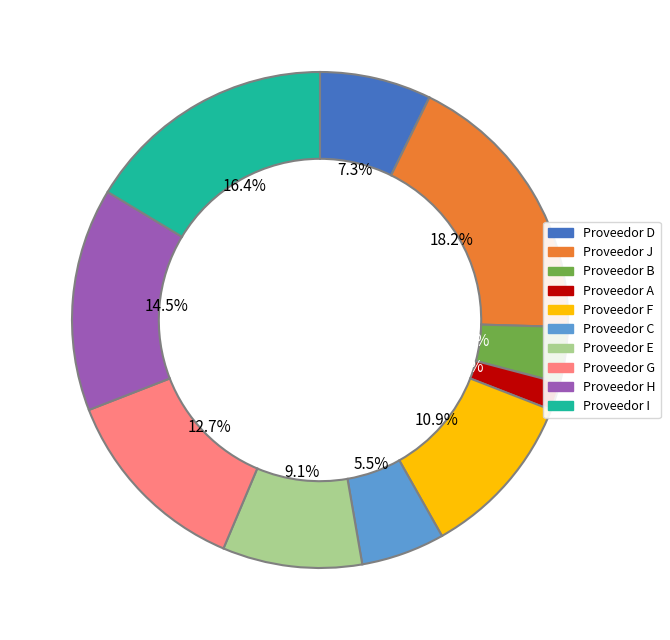

Rank the categories by value from highest to lowest.

Proveedor J, Proveedor I, Proveedor H, Proveedor G, Proveedor F, Proveedor E, Proveedor D, Proveedor C, Proveedor B, Proveedor A